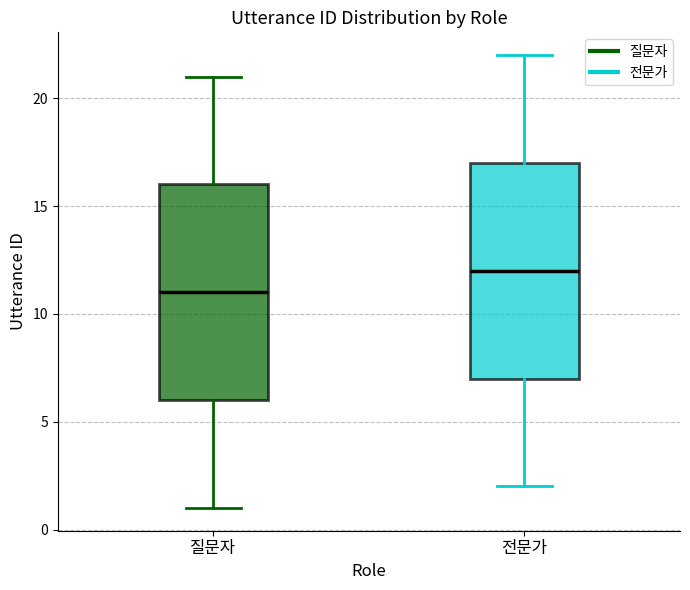

Reading left to right, transcribe this box plot: for each box, give where its median line is, the range the box spans, and where its two whiskers end, as read against the y-axis. The values are not printed on the chart, so give them approximately, as read against the axis.

질문자: median 11, box 6 to 16, whiskers 1 to 21
전문가: median 12, box 7 to 17, whiskers 2 to 22